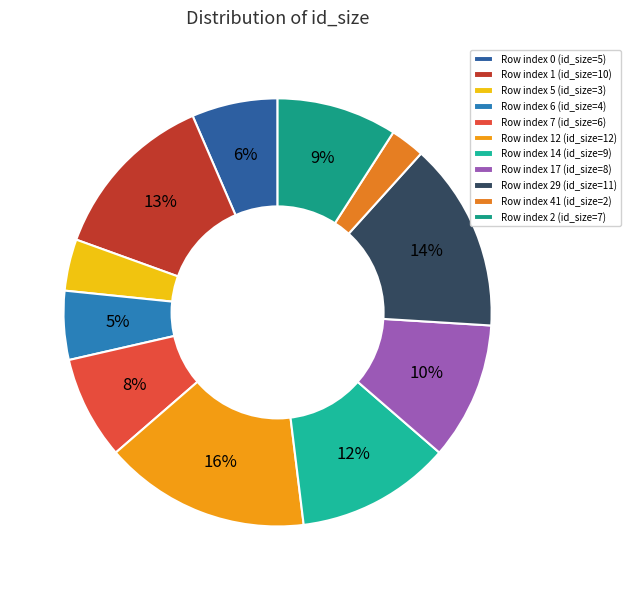

Count the number of slices in the pie.

11